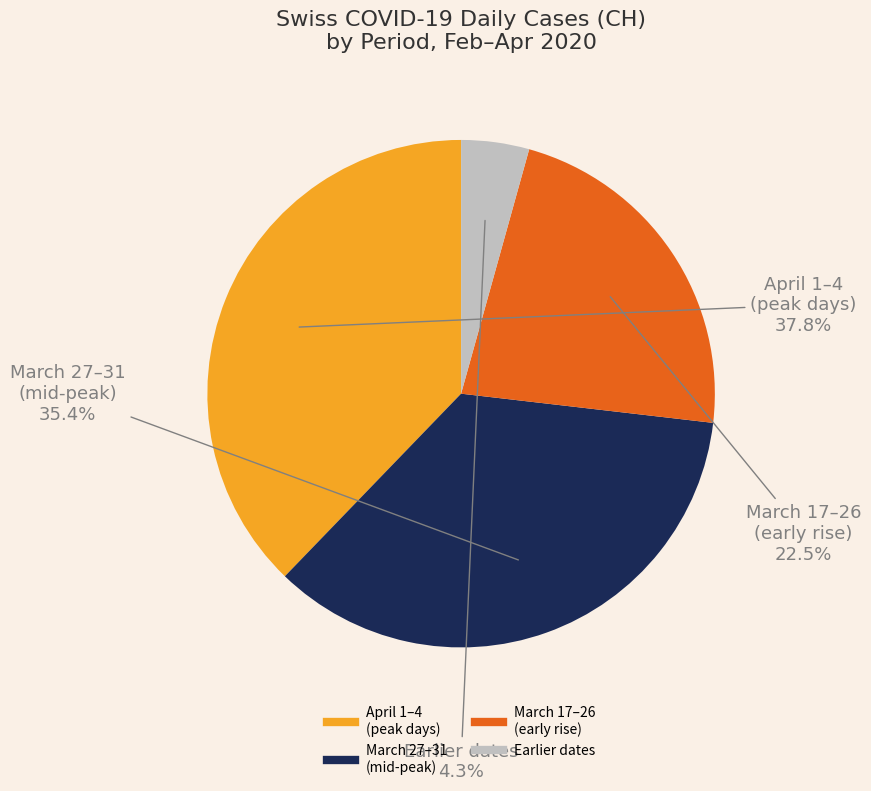

Does any single category account for the majority?

No